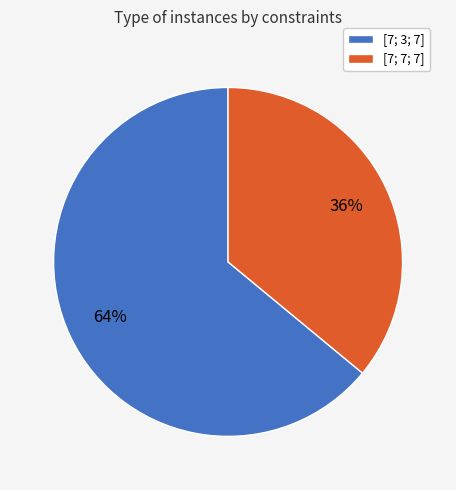

Which category has the smallest portion of the pie?

[7; 7; 7]